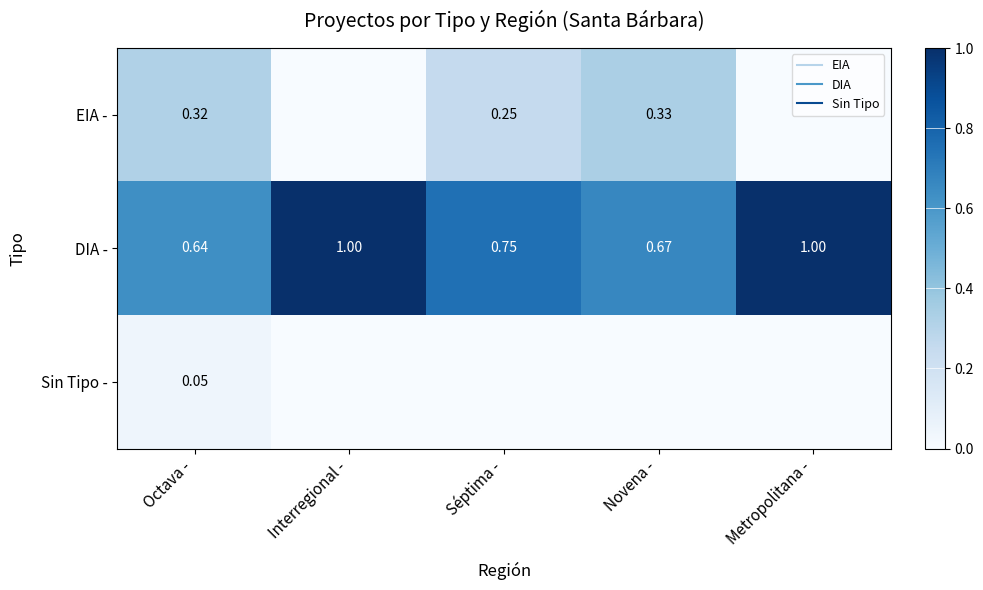

Is the value of Sin Tipo - at Séptima - greater than the value of DIA - at Séptima -?

No